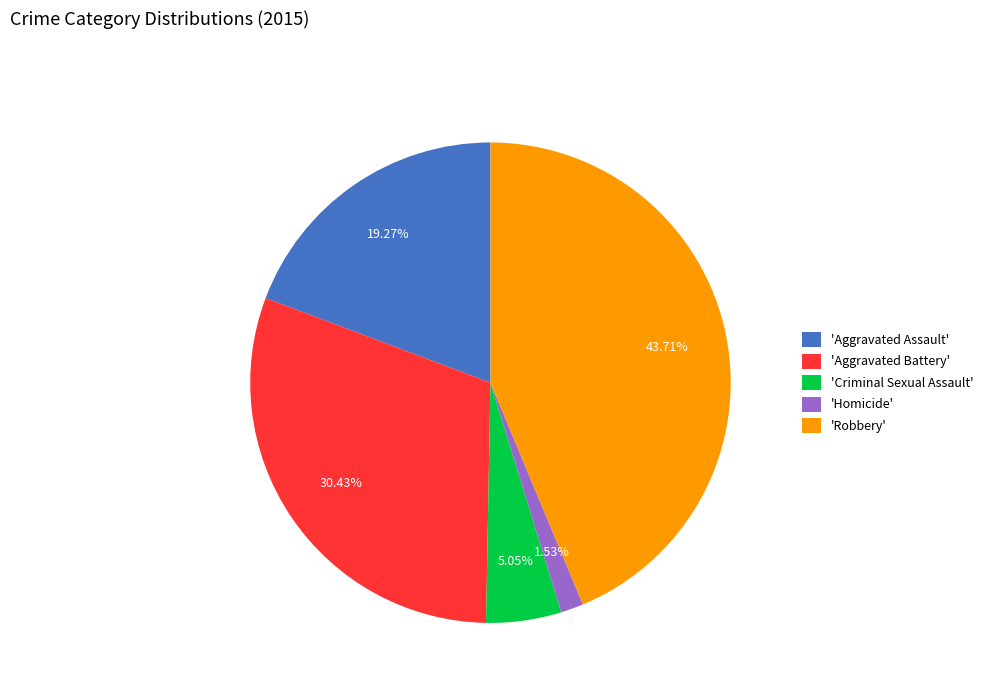

Do 'Criminal Sexual Assault' and 'Homicide' together represent more than half of the pie?

No